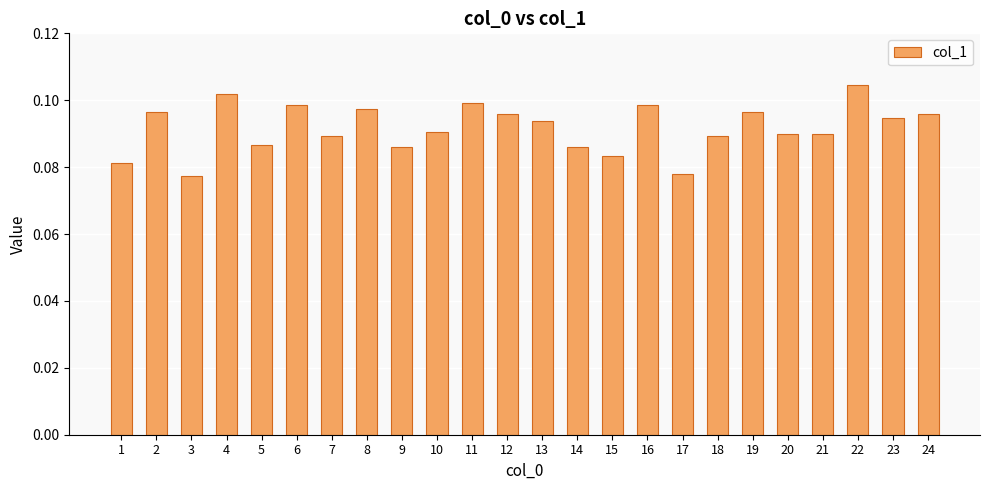

Which label corresponds to the largest value in the chart?

22